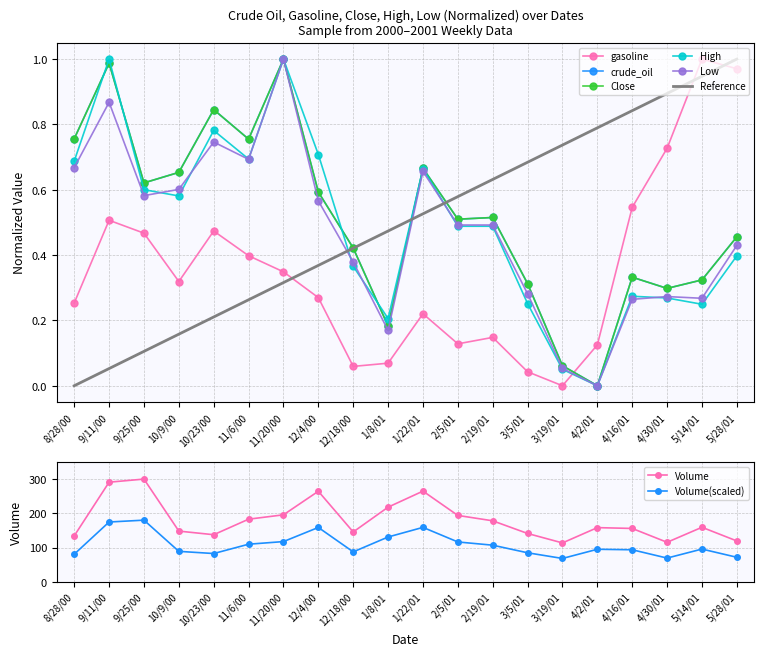

What is the highest value of the Volume(scaled) series?

180.0